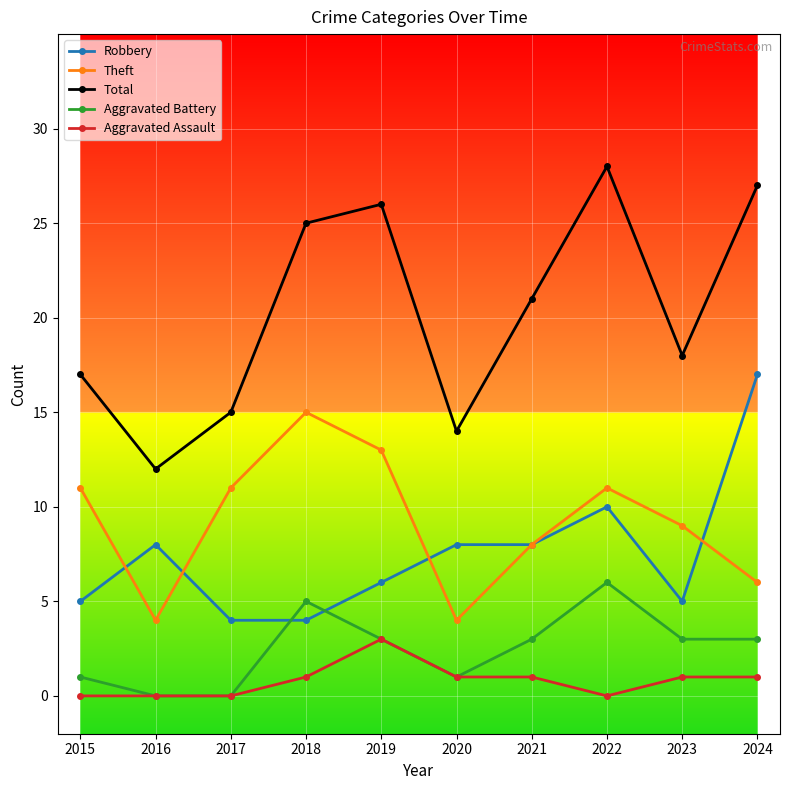

True or false: Theft has a value of 11 at 2015.

True